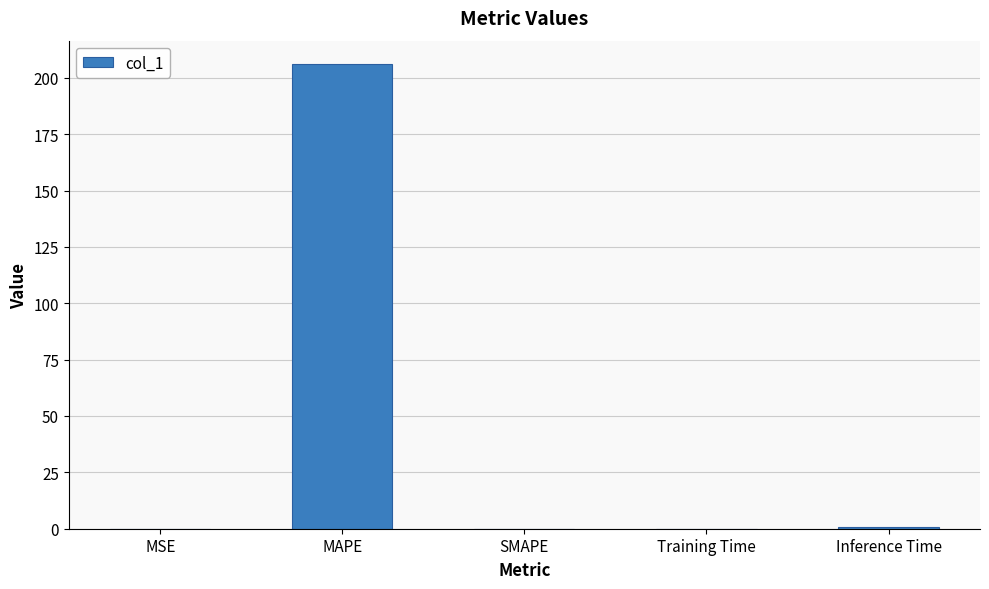

What is the maximum value shown in the chart?

206.2